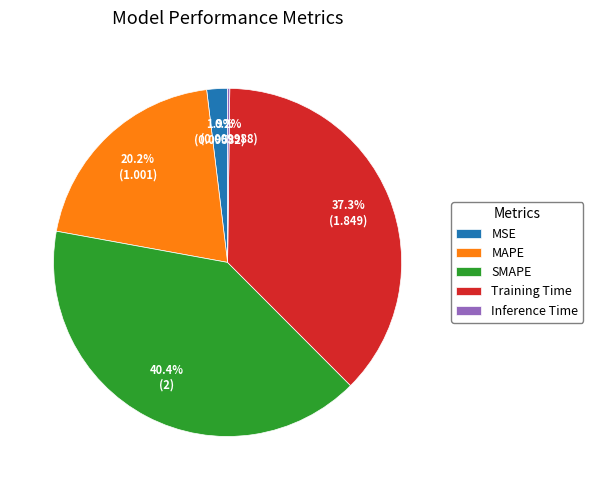

The MAPE slice represents 20% of the pie. True or false?

True